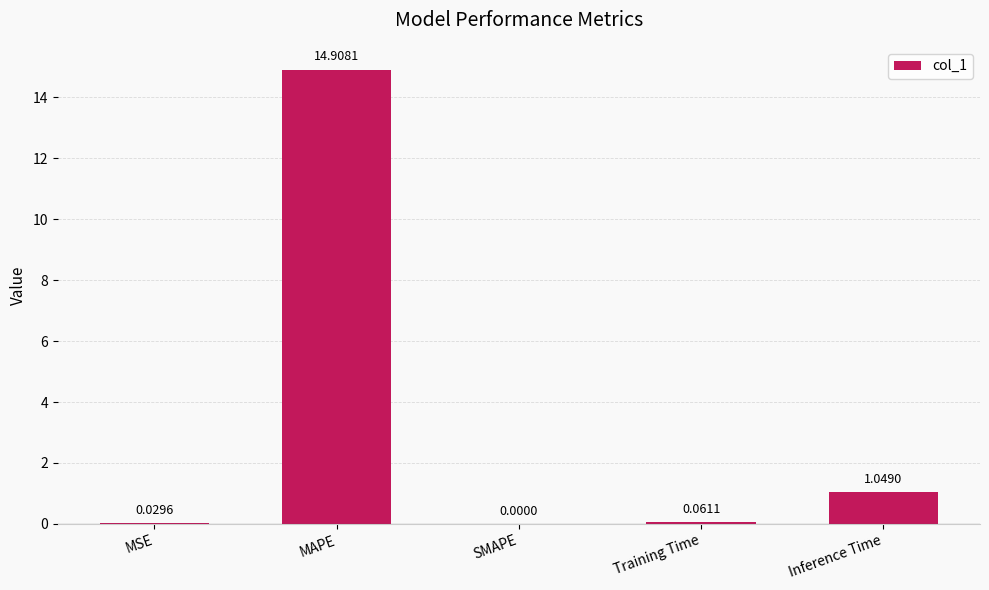

How many positive values are there?

4